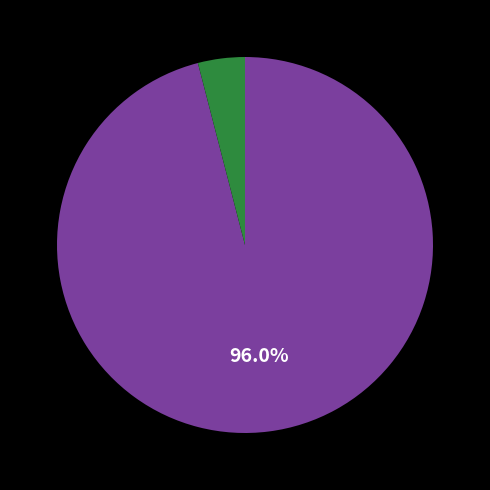

Count the number of slices in the pie.

2